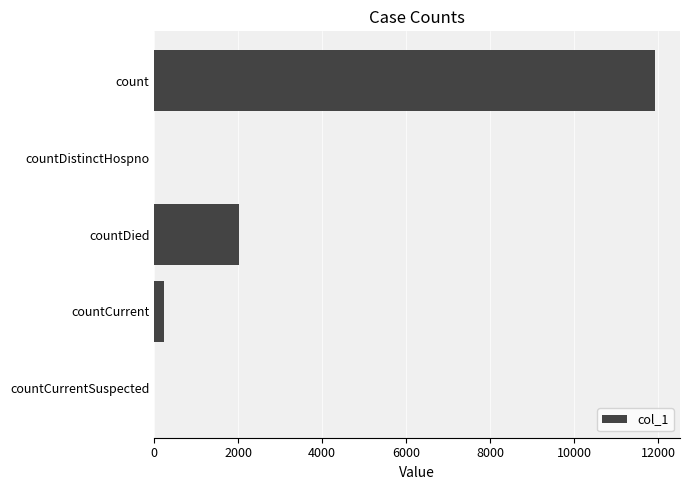

What is the sum of all values?

14184